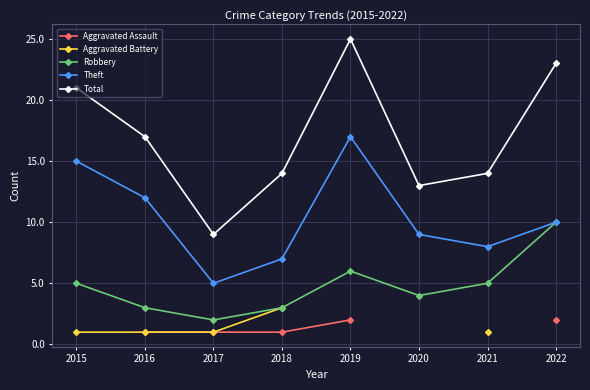

How many distinct data groups are displayed?

5